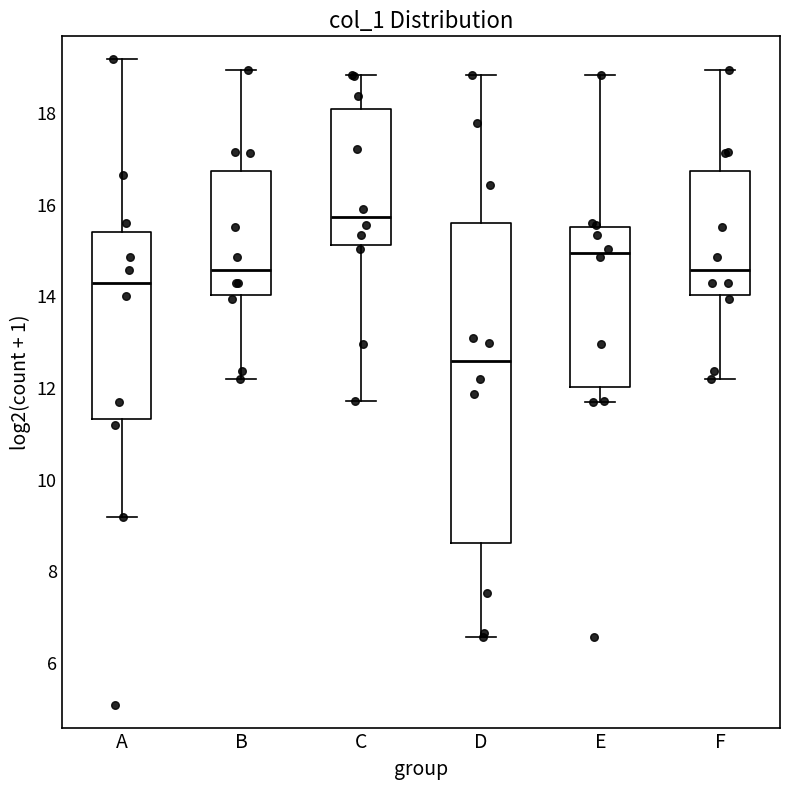

Where does the lower whisker of the box for D end on the y-axis? The values are not printed on the chart, so give them approximately, as read against the axis.

6.6